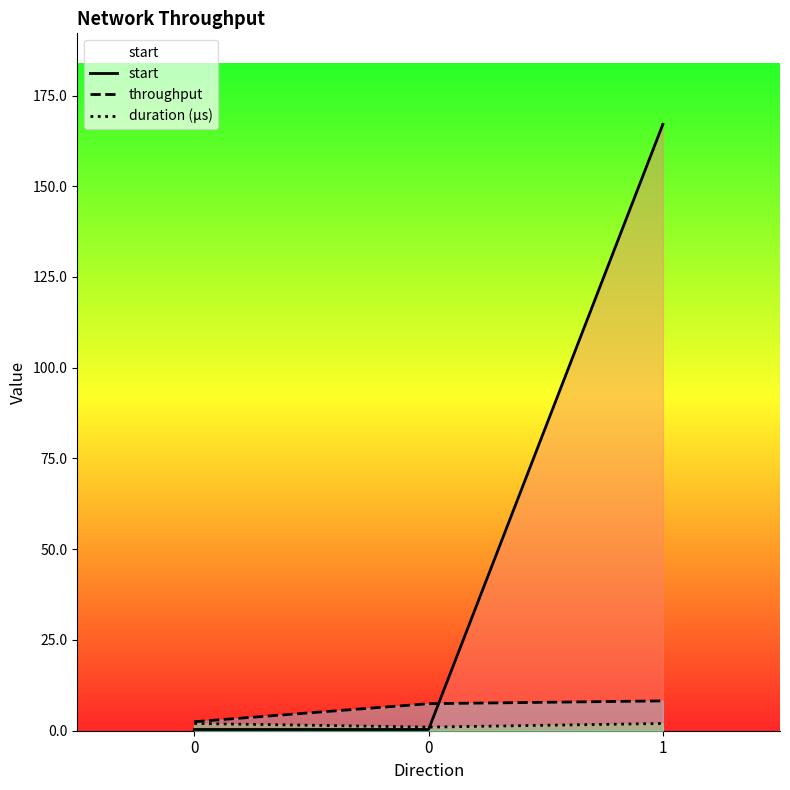

The value of throughput at 0 is 7.5. True or false?

True